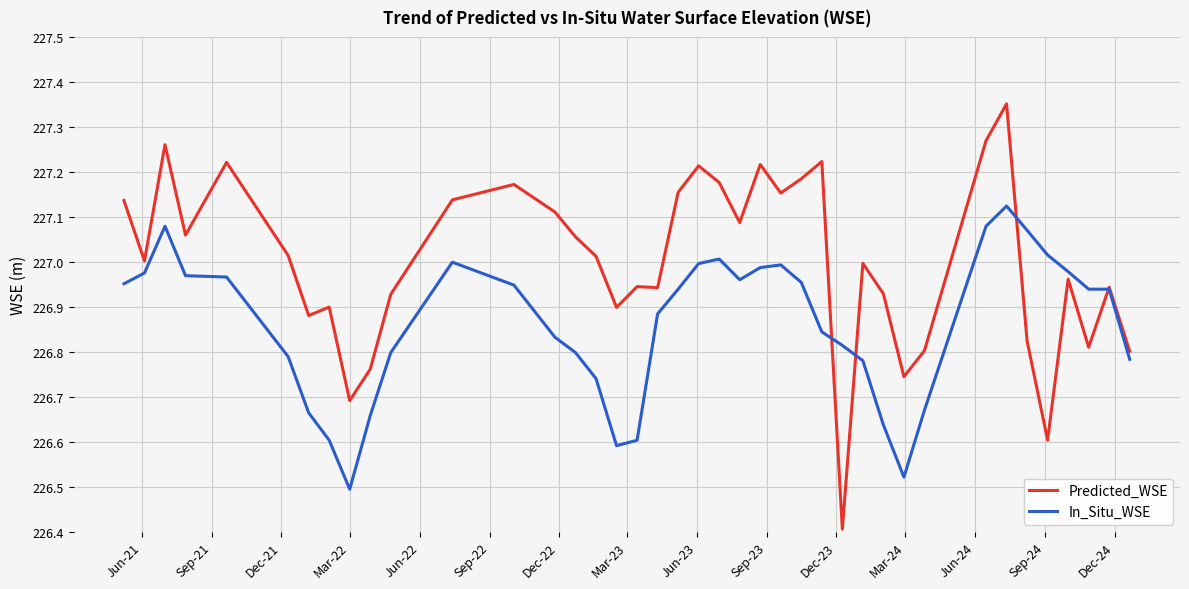

Which series has the widest spread of values?

Predicted_WSE